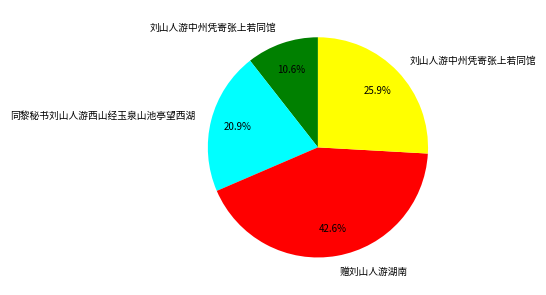

Is there any slice that represents more than half of the pie?

No